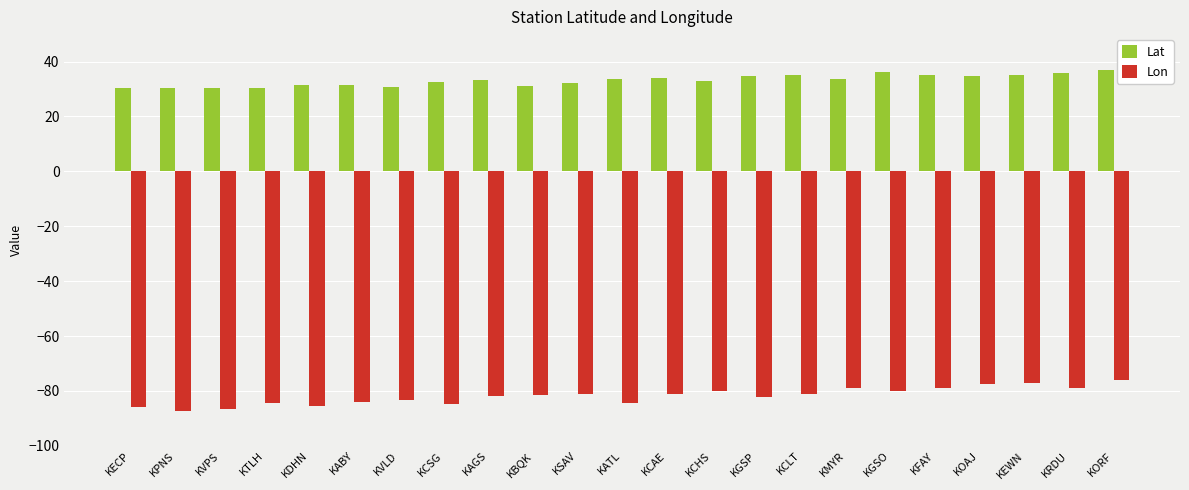

What is the approximate value of Lat at KCSG?

32.5